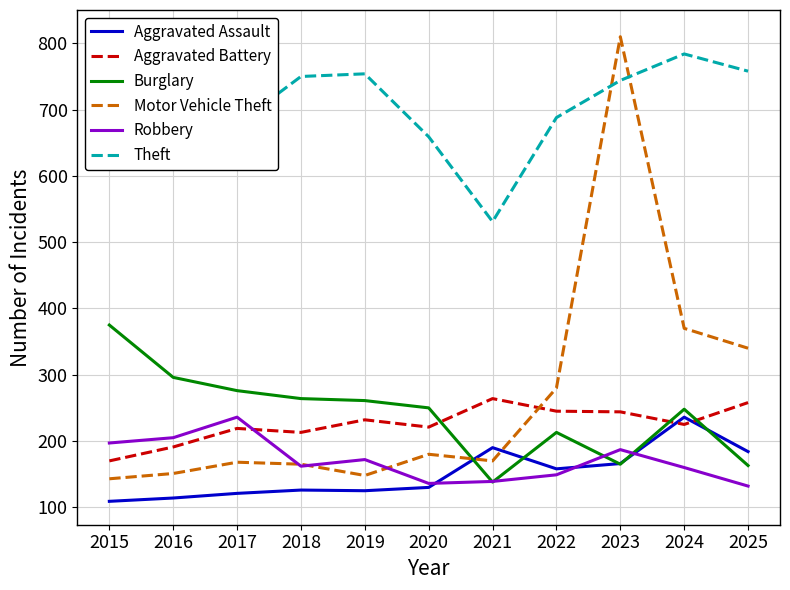

Where is the first local maximum for Burglary?

2022